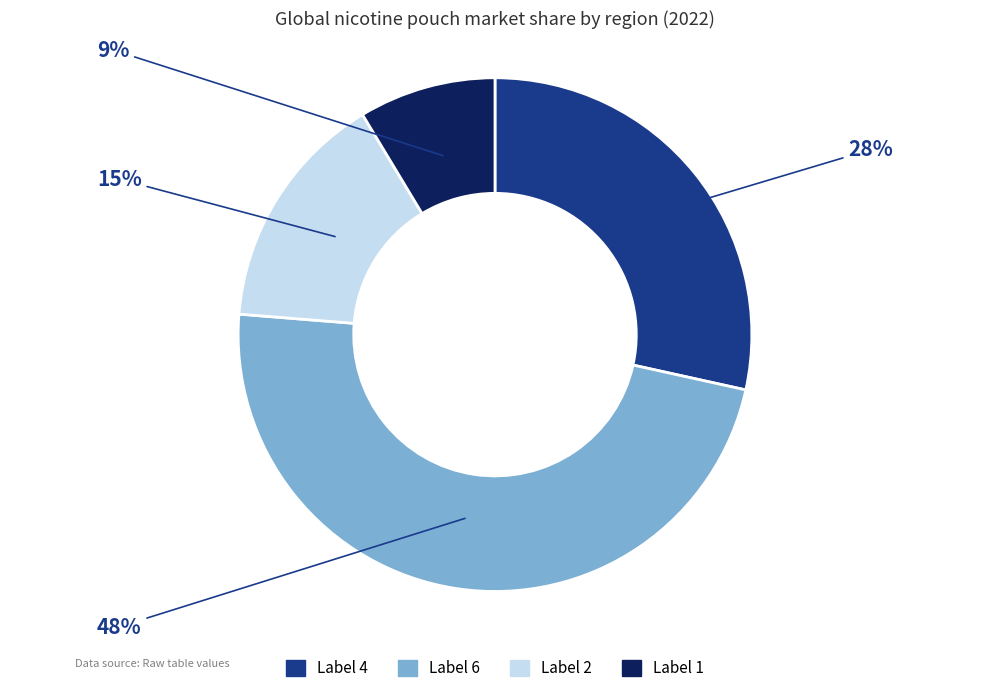

To the nearest percent, what is the average slice percentage?

25%